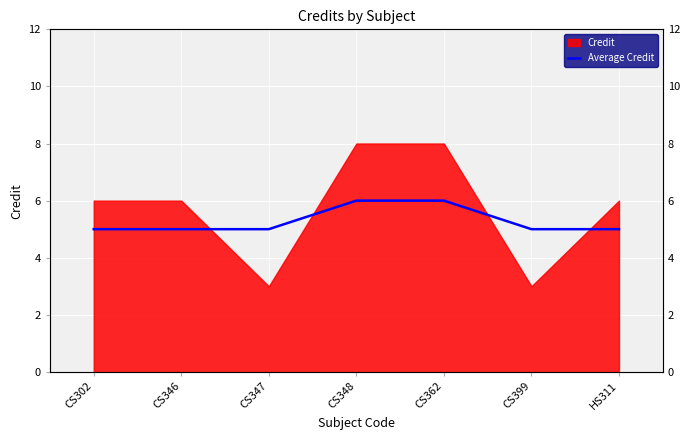

Count the number of categories in the chart.

7